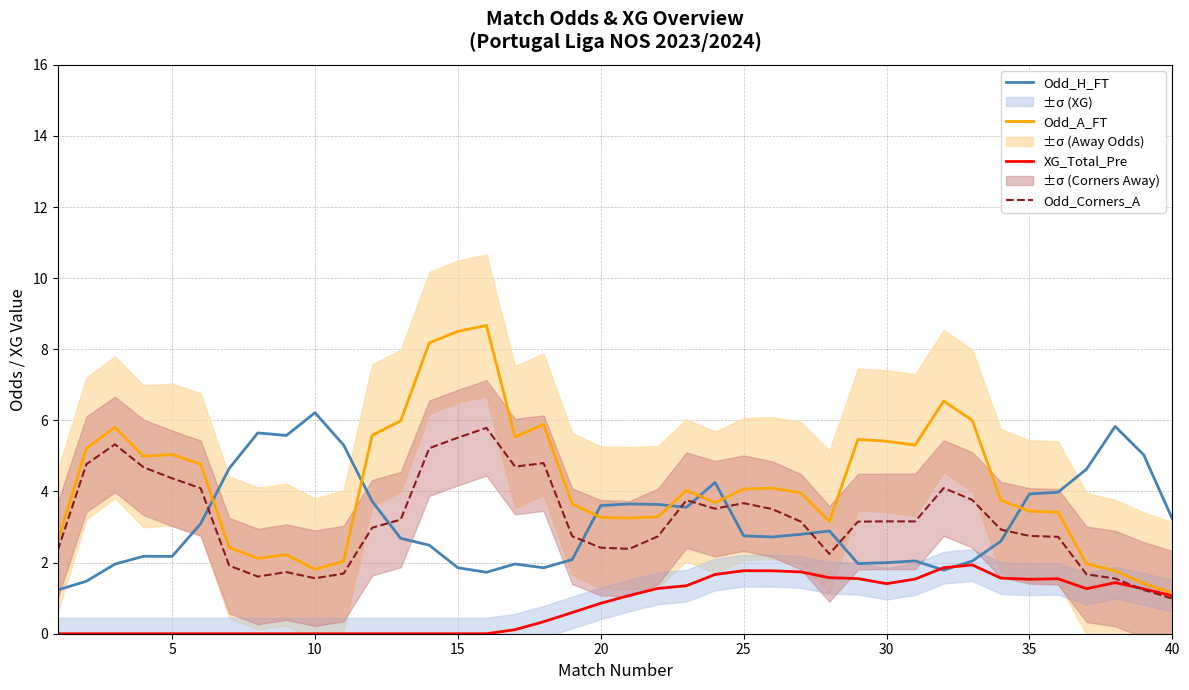

List the series in order of their peak value, lowest first.

XG_Total_Pre, Odd_Corners_A, Odd_H_FT, Odd_A_FT